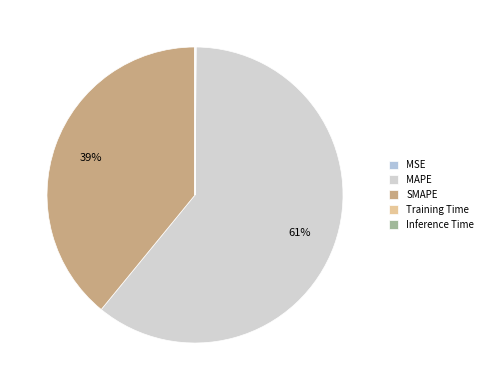

Is it true that Training Time is 8% of the pie?

False